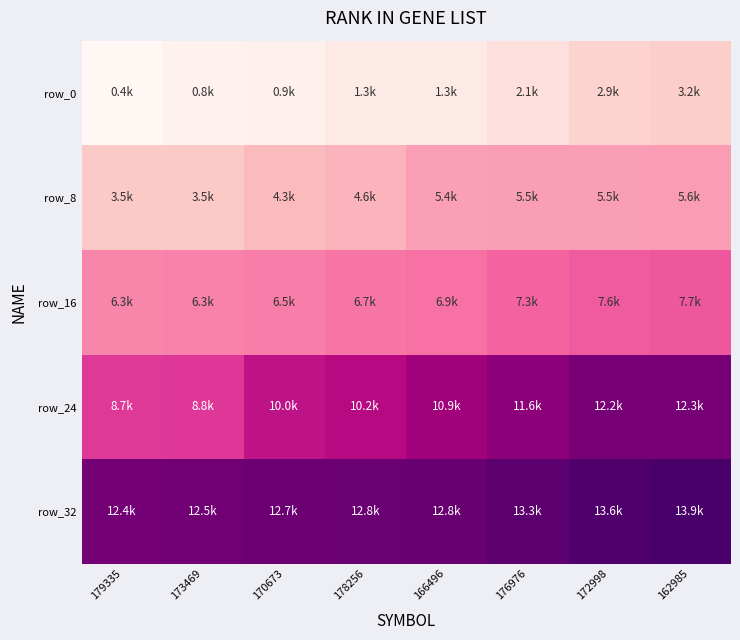

What is the highest value of the row_0 series?

3217